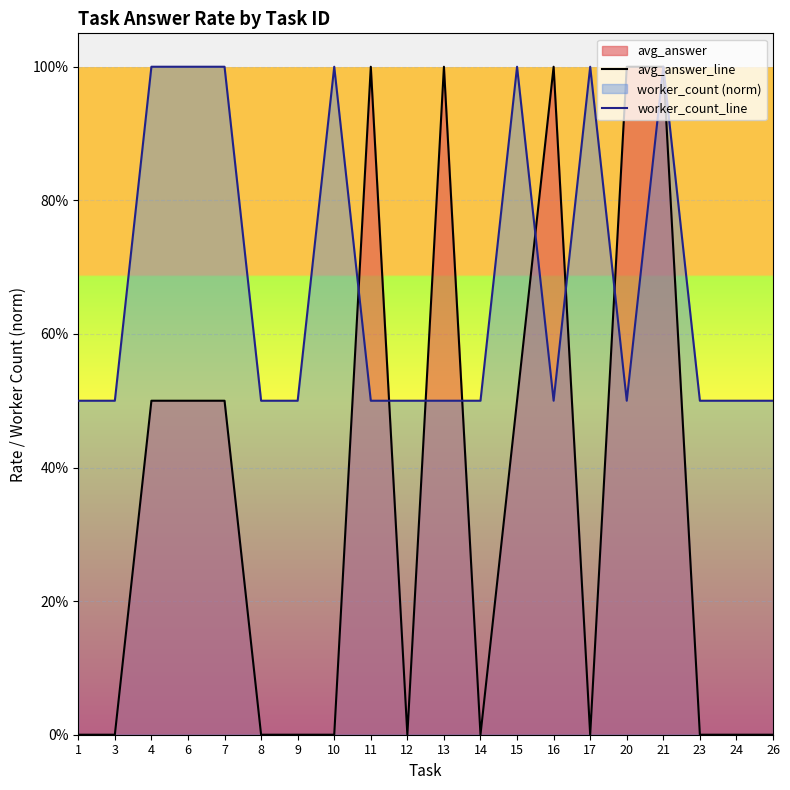

Which label corresponds to the smallest value in the chart?

1